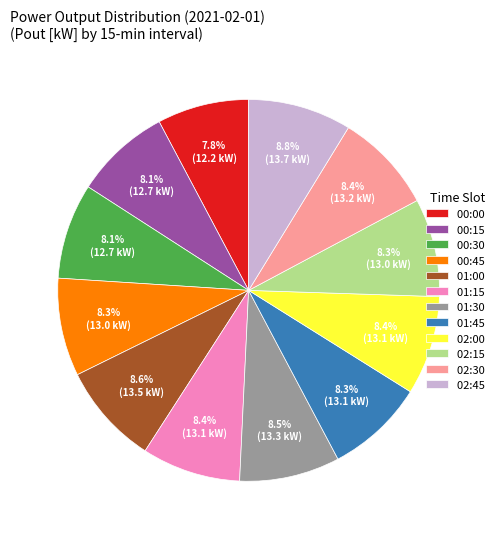

To the nearest percent, what portion does 01:15 represent?

8%